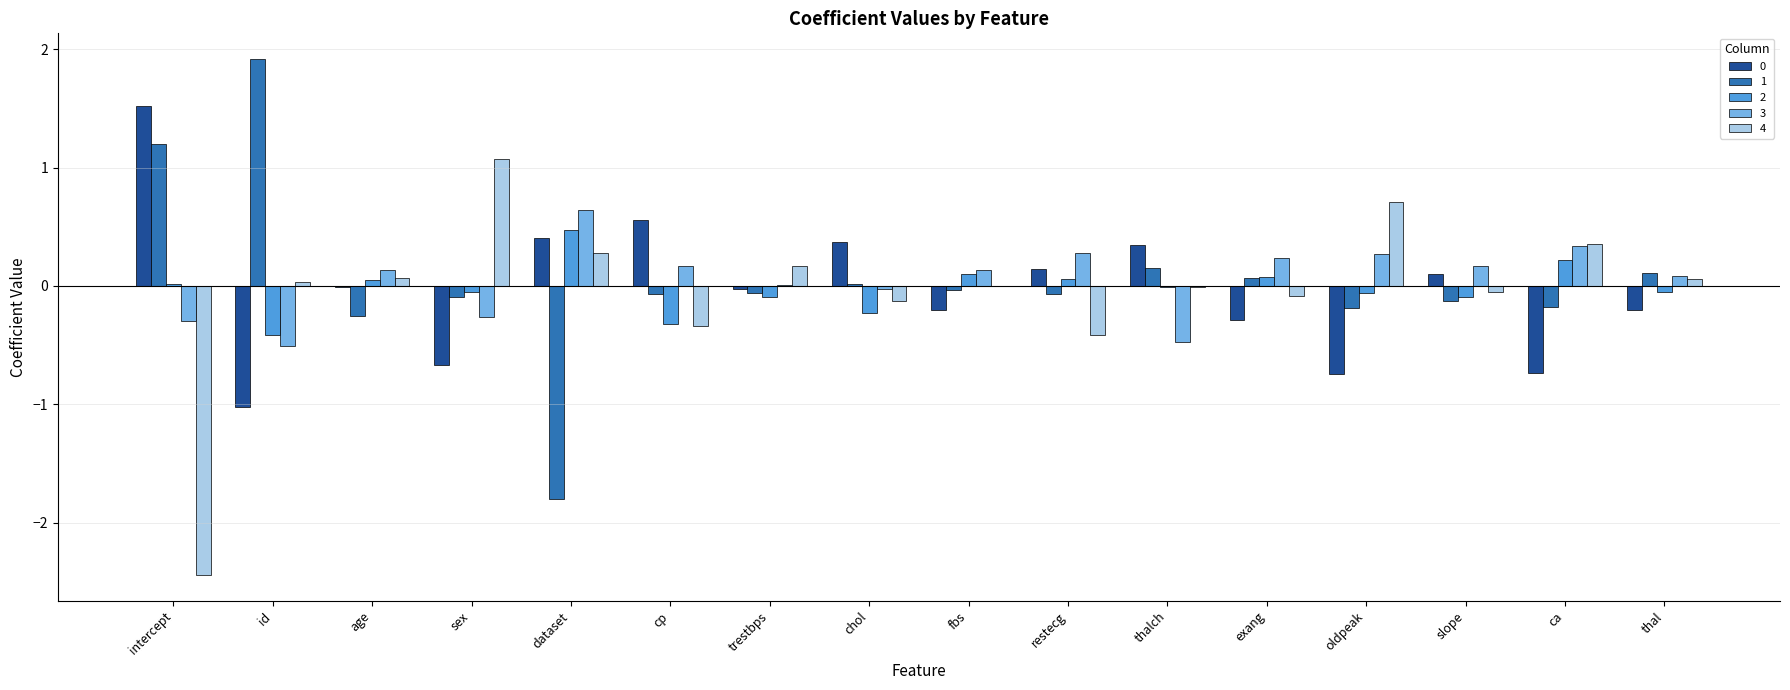

Is the value of 0 at exang greater than the value of 4 at sex?

No